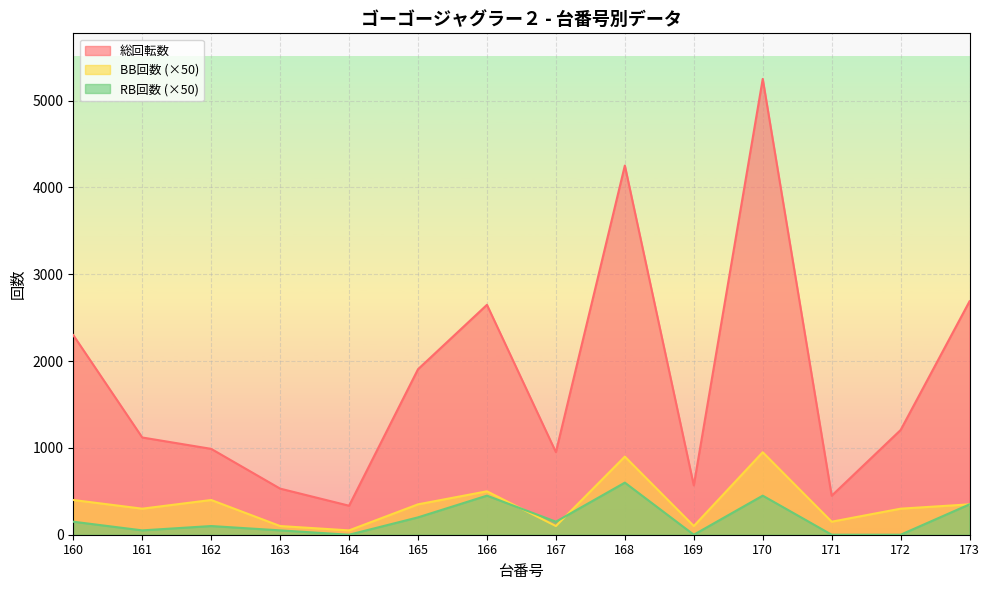

What is the value of the BB回数 point at the 1st from the left?

400